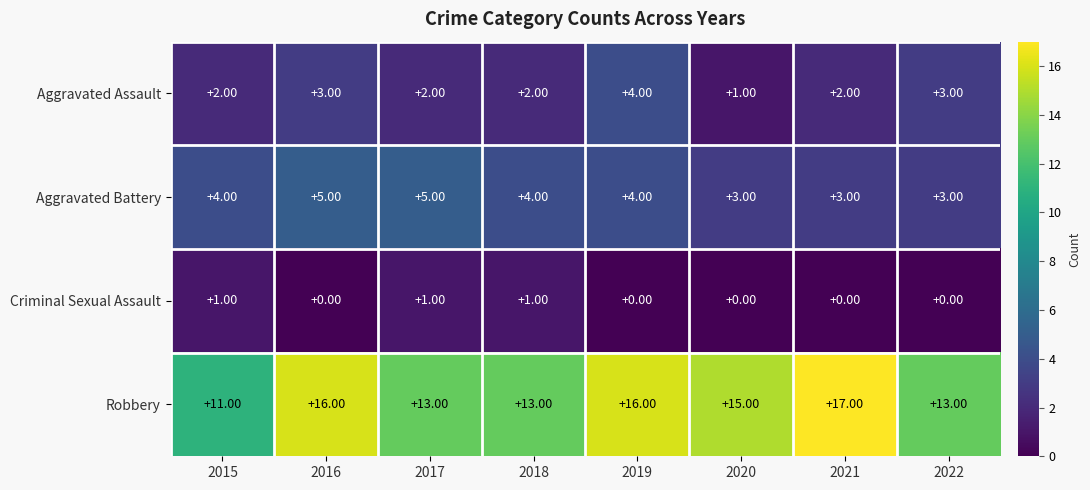

What is the spread (max minus min) of values at 2020?

15